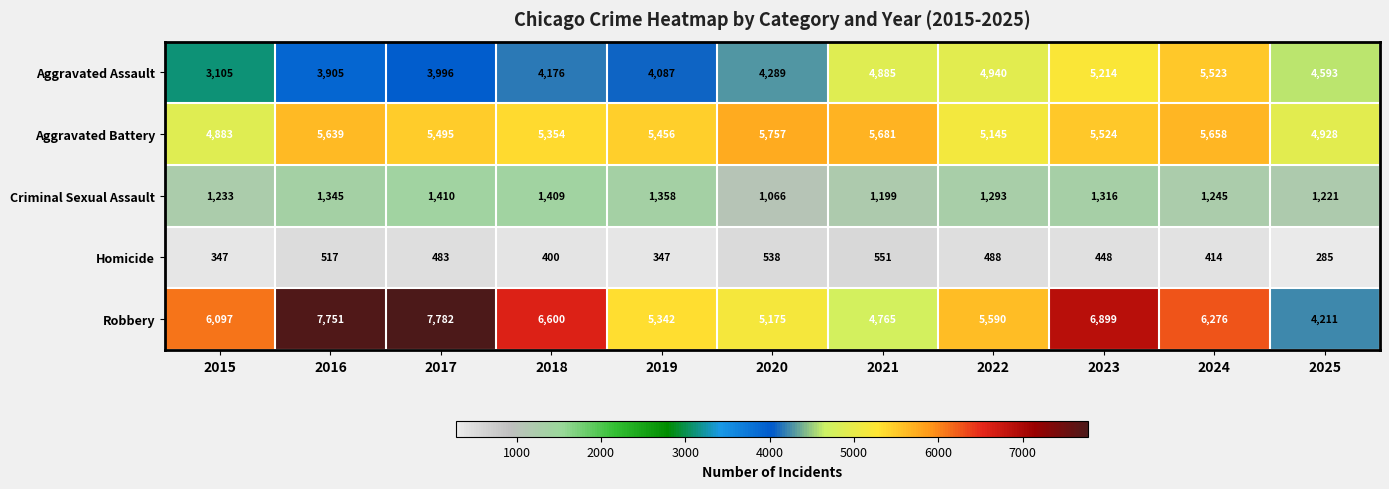

At how many categories does at least one series exceed 6947?

2